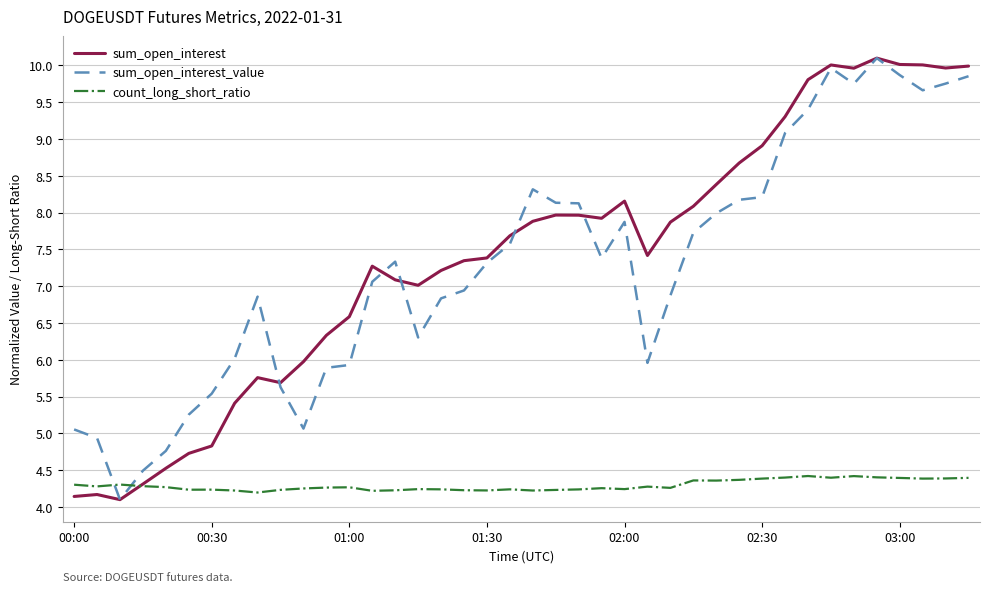

What is the smallest value displayed?

4.1